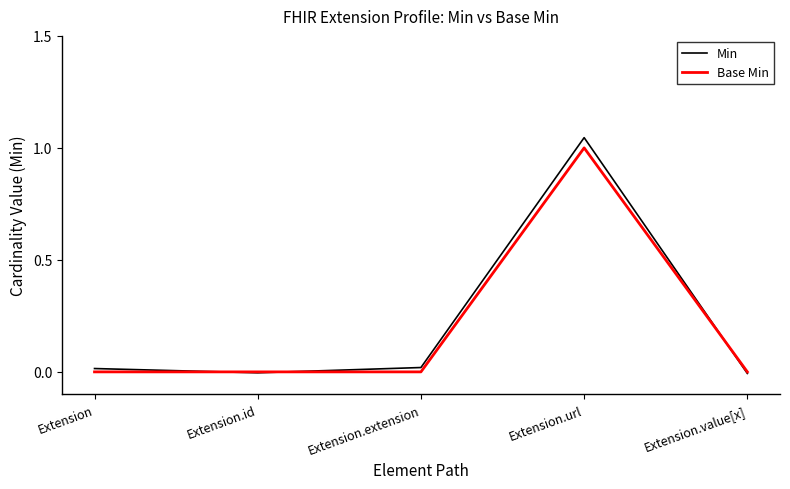

Is the value of Min at Extension.id greater than the value of Base Min at Extension.url?

No